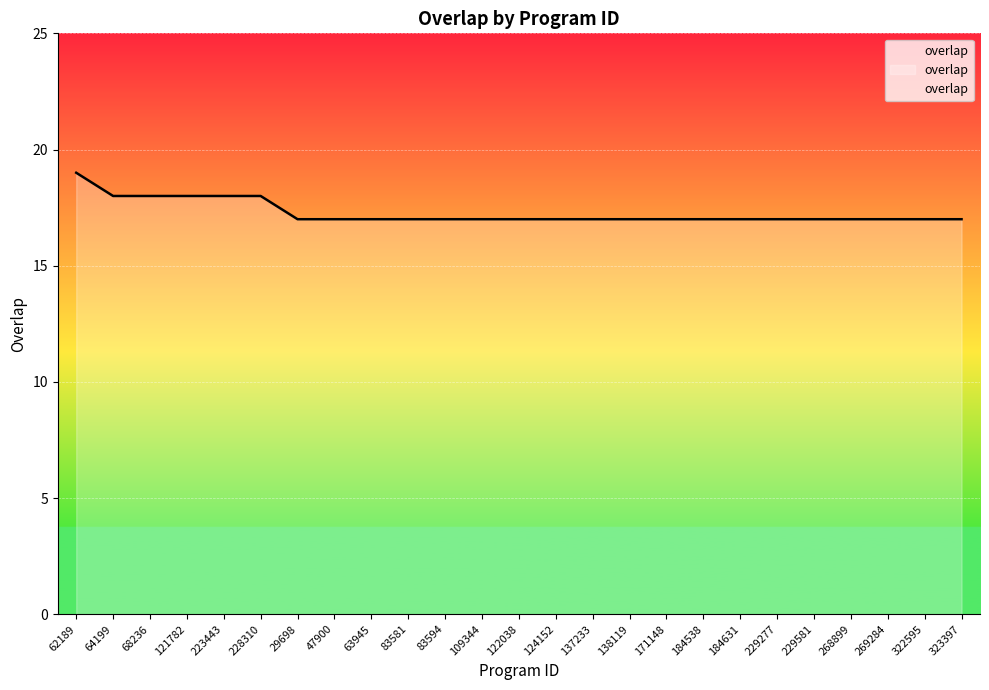

What position from the left is 124152?

14